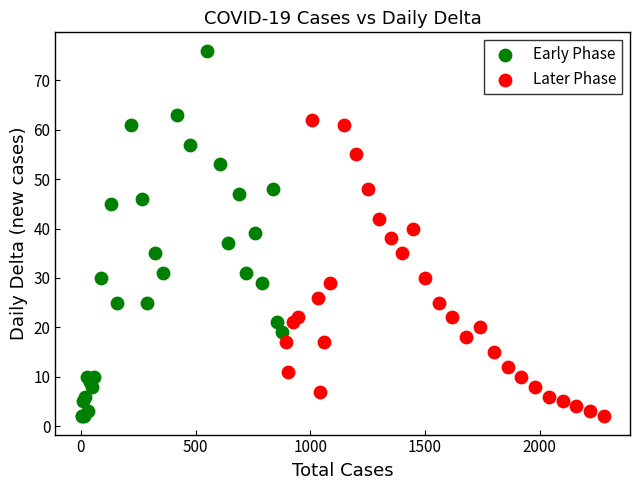

Which series has the largest Y range (max minus min)?

Early Phase